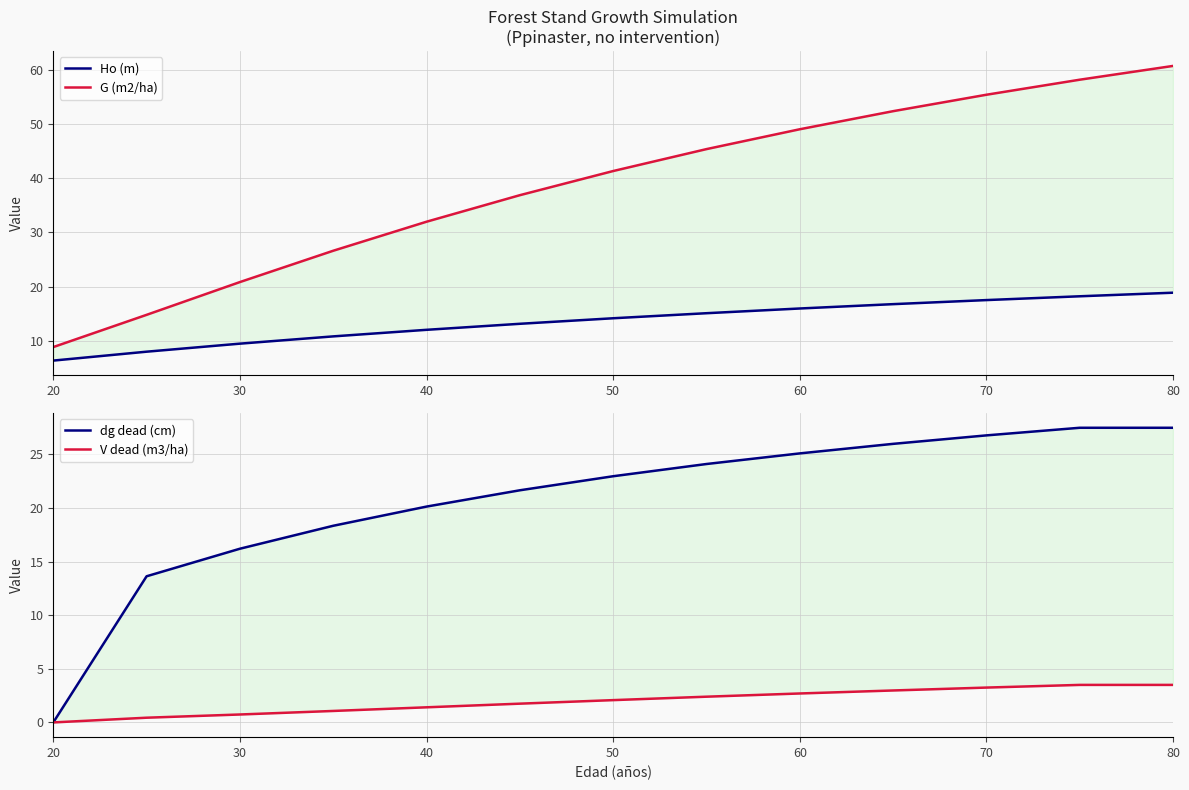

How many distinct data groups are displayed?

4